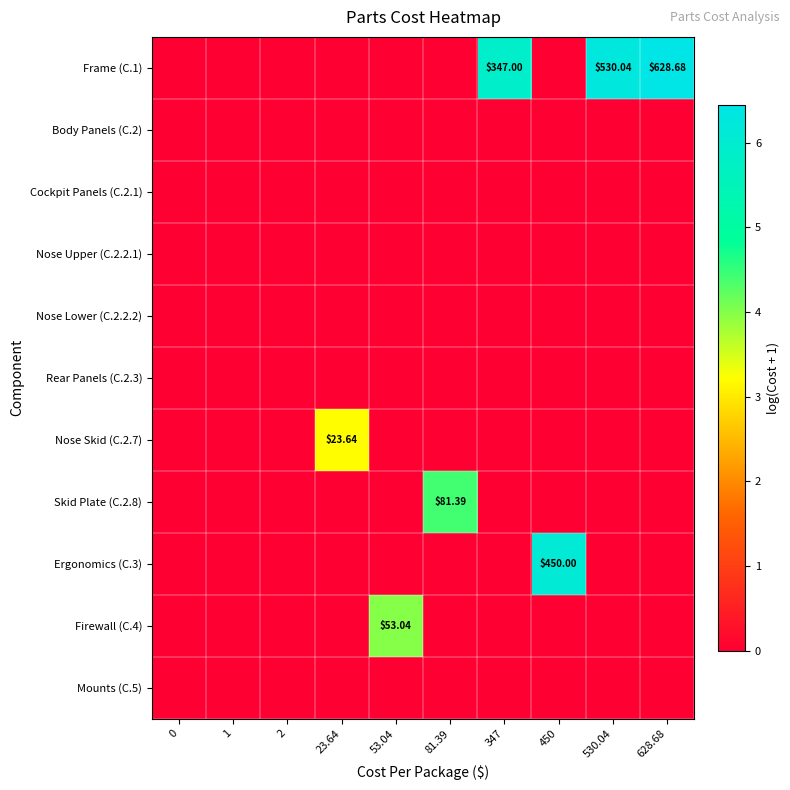

At which category is the sum across all series the highest?

628.68